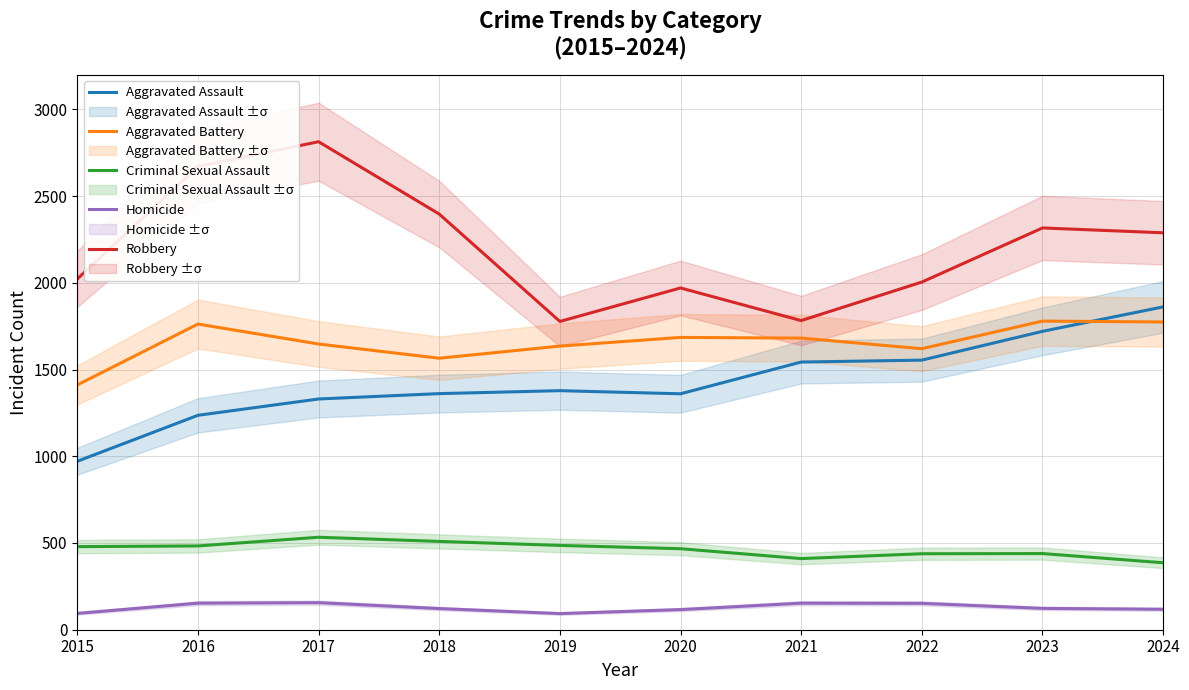

At which category does Robbery reach its first local peak?

2017